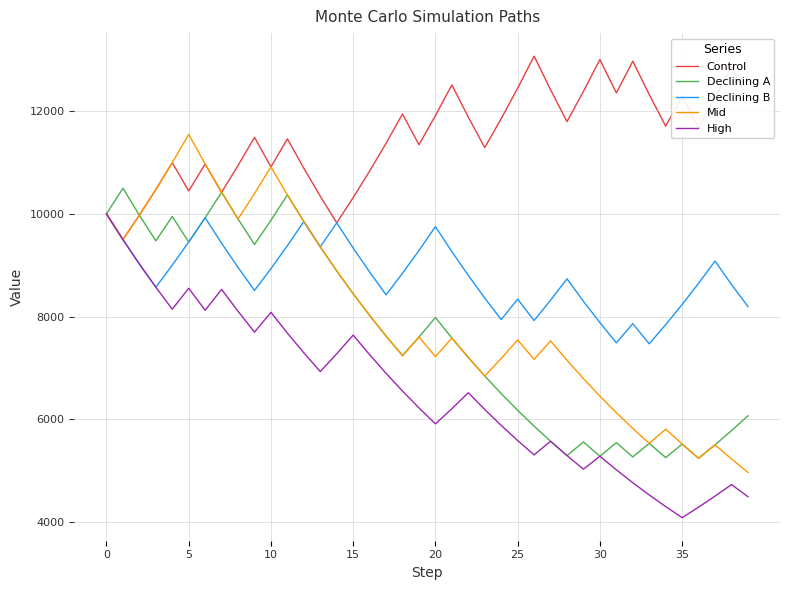

Which series has the widest spread of values?

Mid